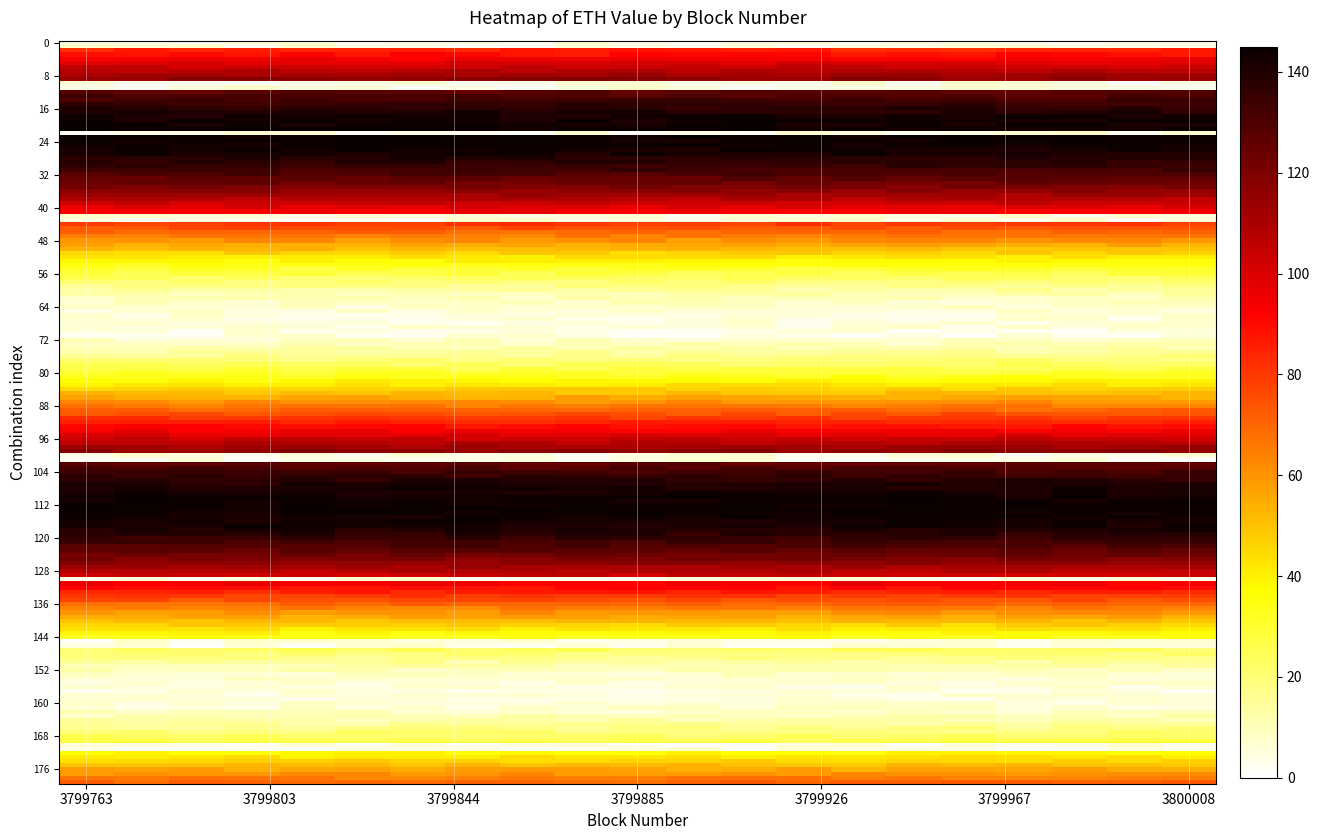

Which category has the highest value across all series?

3799763